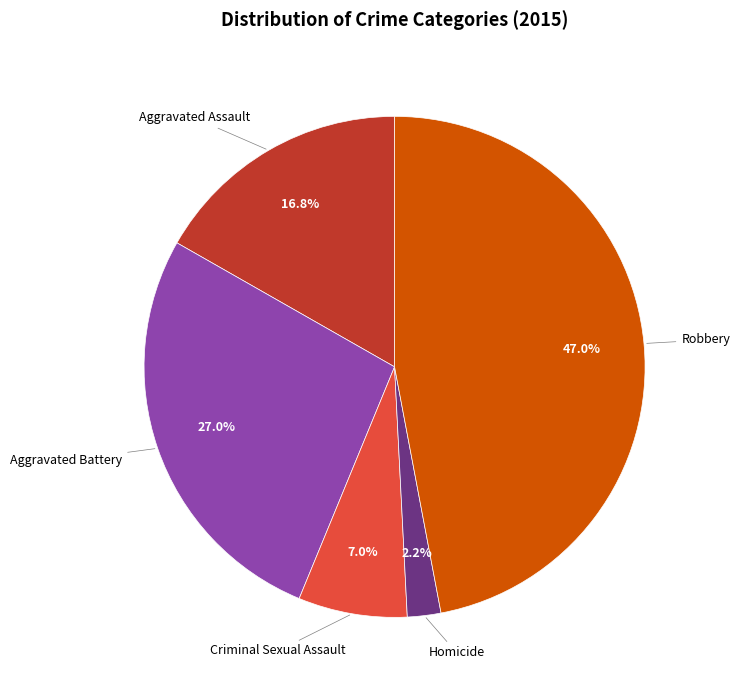

Is there a majority slice in this chart?

No